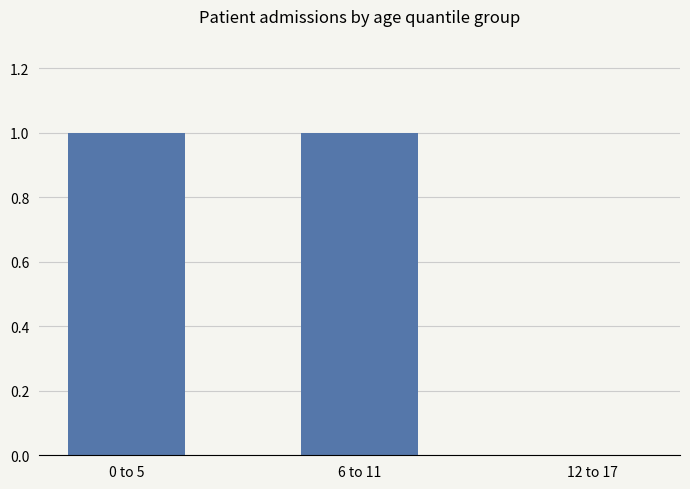

Is it true that the value at 6 to 11 is 1?

True